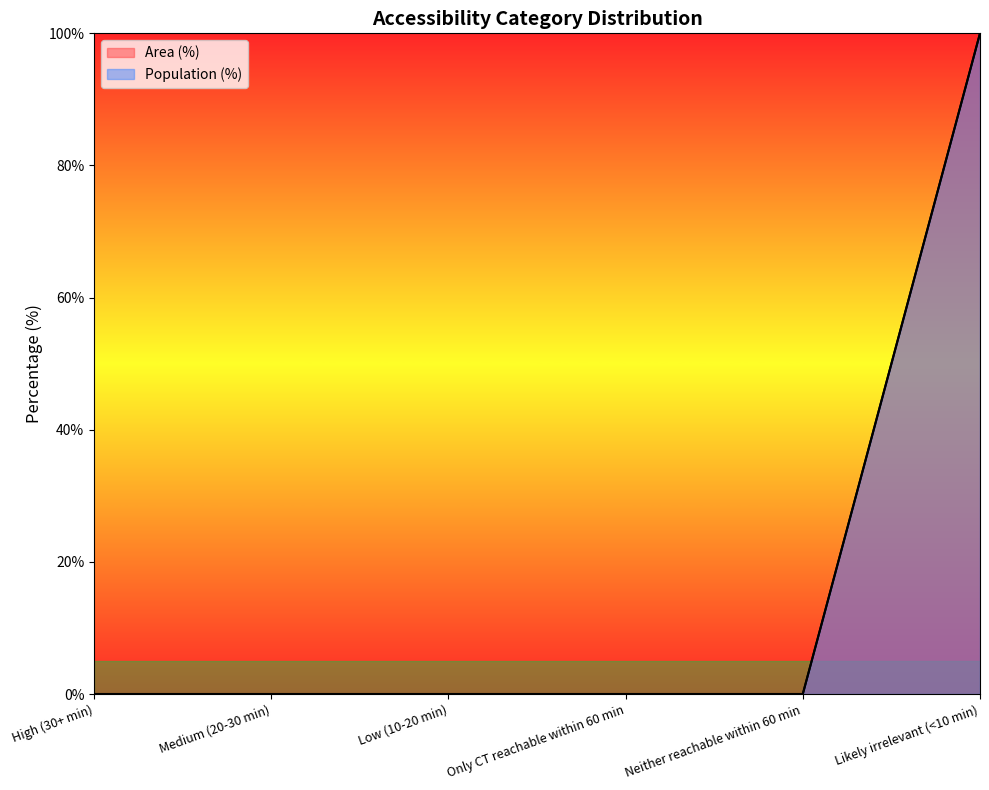

What is the average value of the Area (%) series?

17